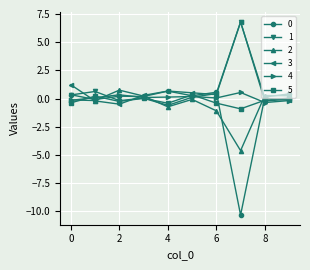

After their last crossing, which series has the higher values: 2 or 3?

2